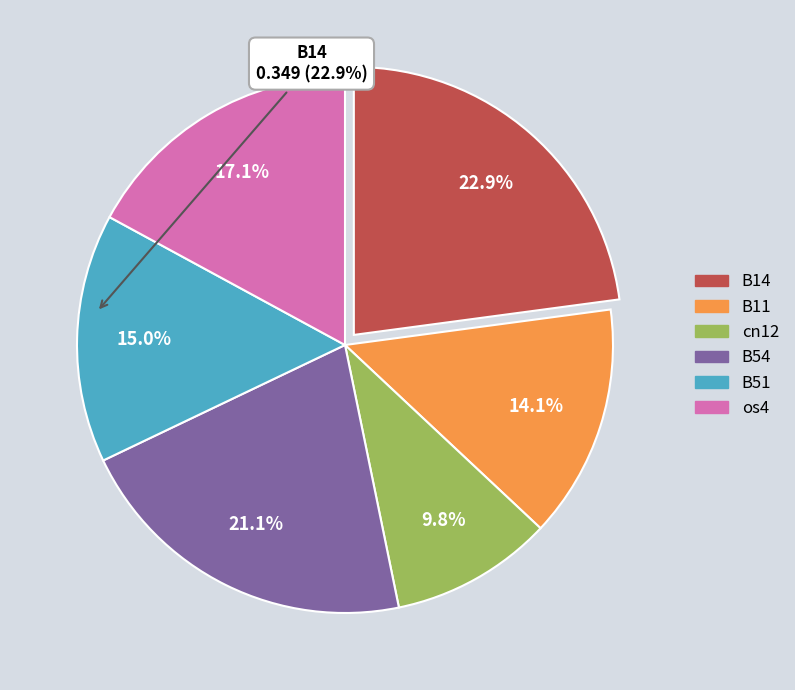

Does any single category account for the majority?

No